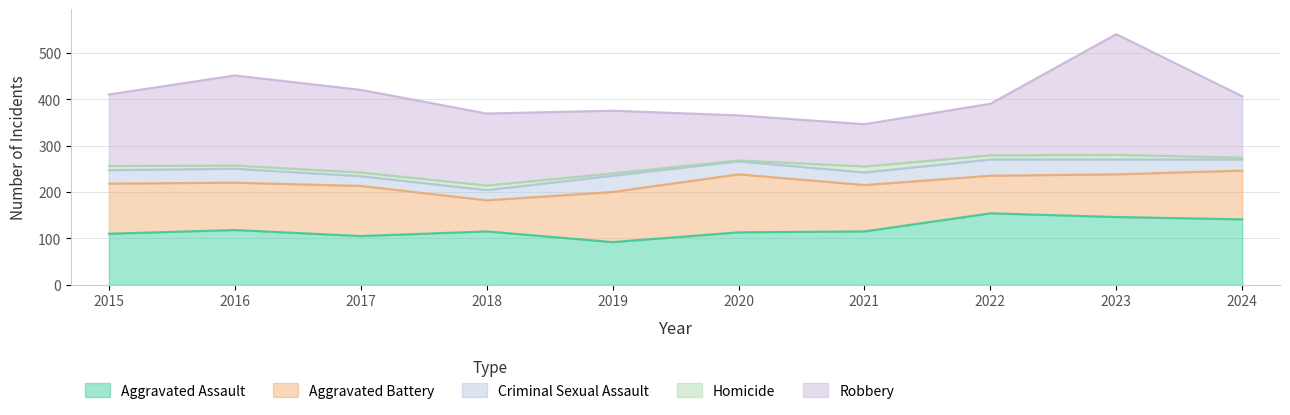

Which category has the lowest value in the Robbery series?

2021